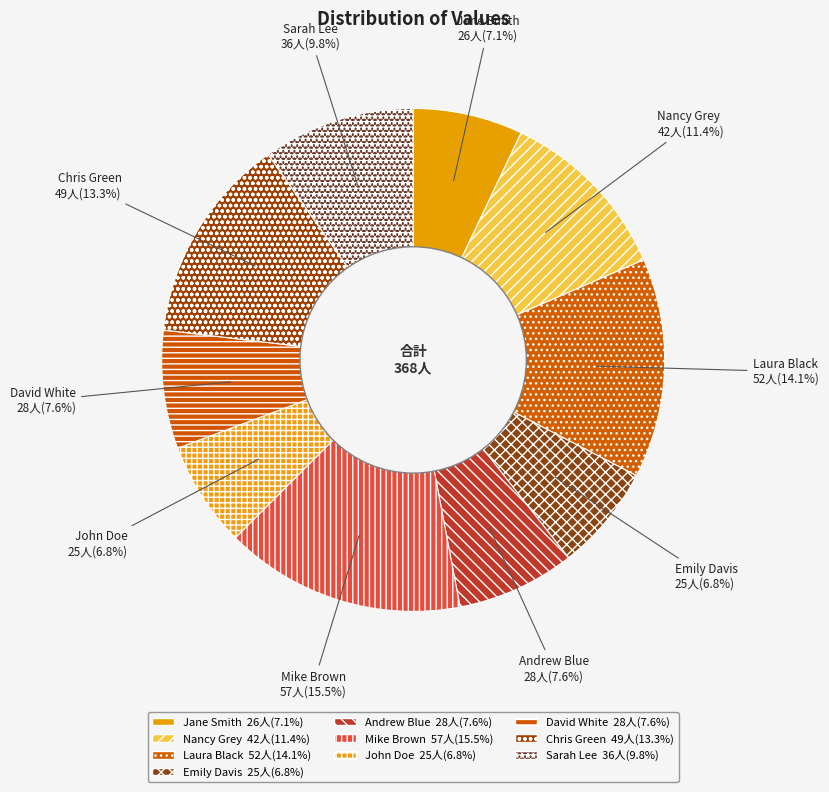

To the nearest percent, what is the average slice percentage?

10%